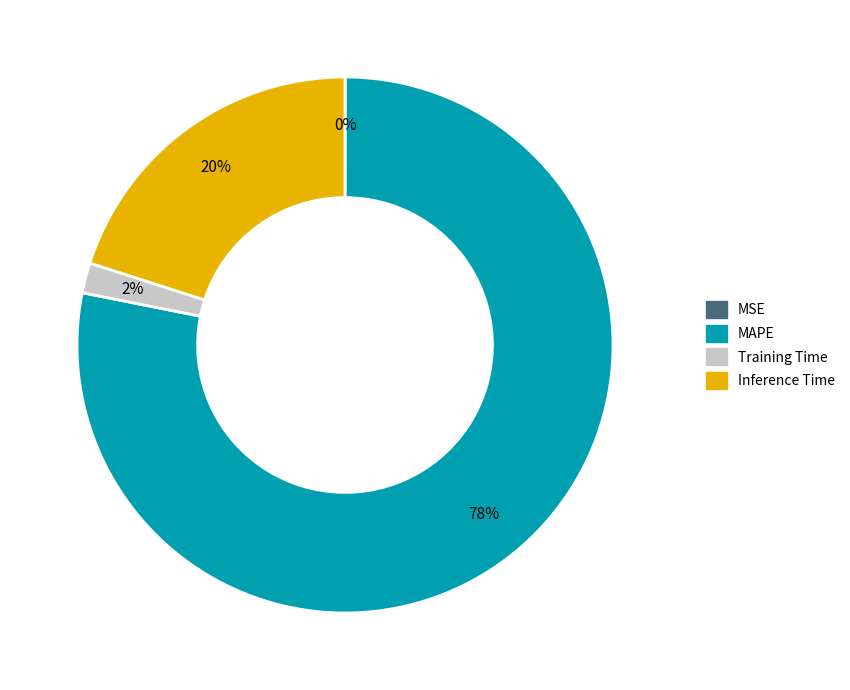

To the nearest percent, what portion does Training Time represent?

2%